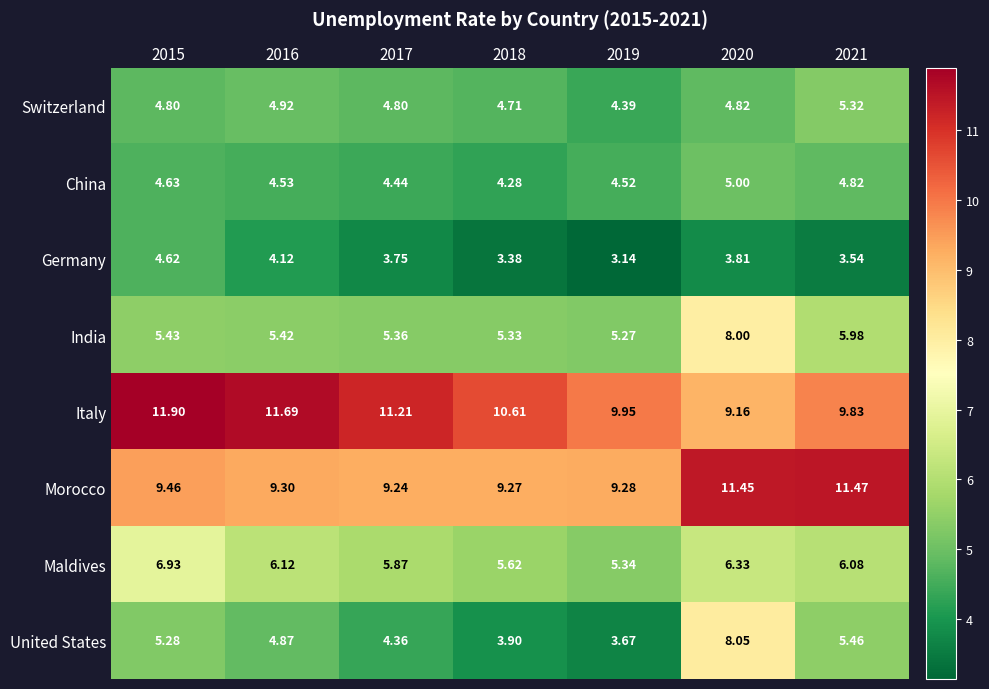

Rank the series at 2018 from highest to lowest value.

Italy, Morocco, Maldives, India, Switzerland, China, United States, Germany